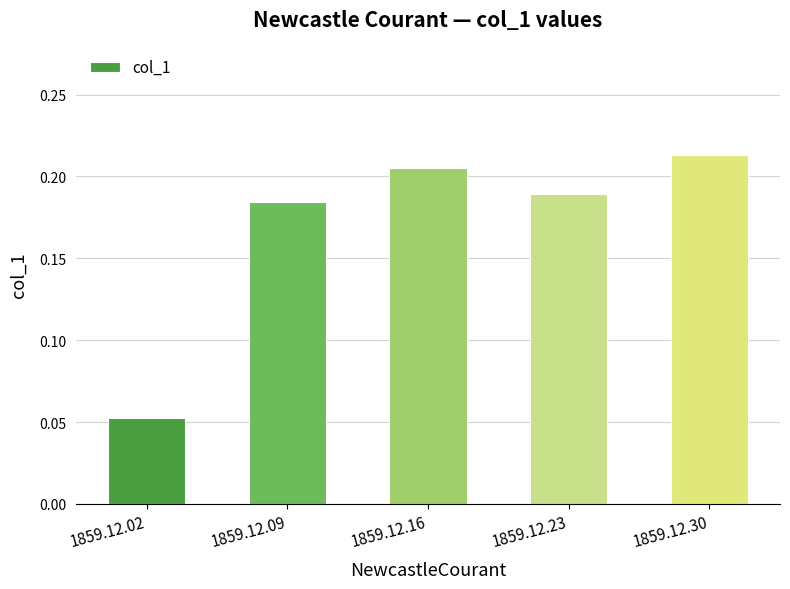

What is the sum of the values at 1859.12.09 and 1859.12.23?

0.4